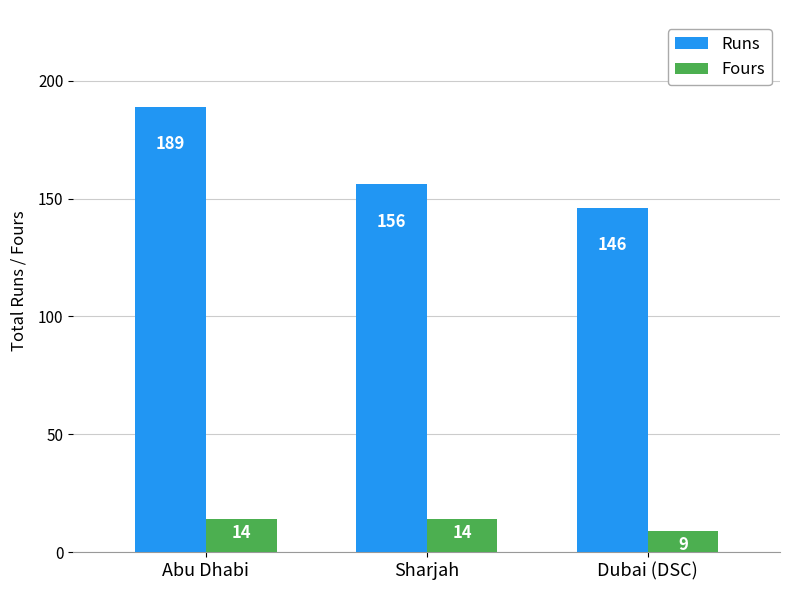

What is the sum of all Fours values?

37